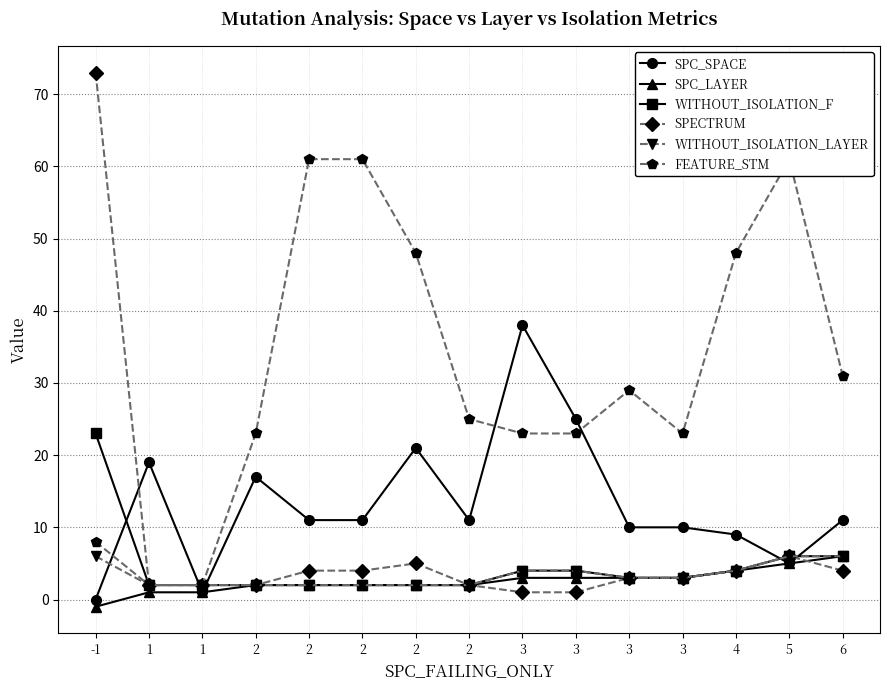

At 3, list the series in order from smallest to largest.

SPECTRUM, SPC_LAYER, WITHOUT_ISOLATION_F, WITHOUT_ISOLATION_LAYER, FEATURE_STM, SPC_SPACE